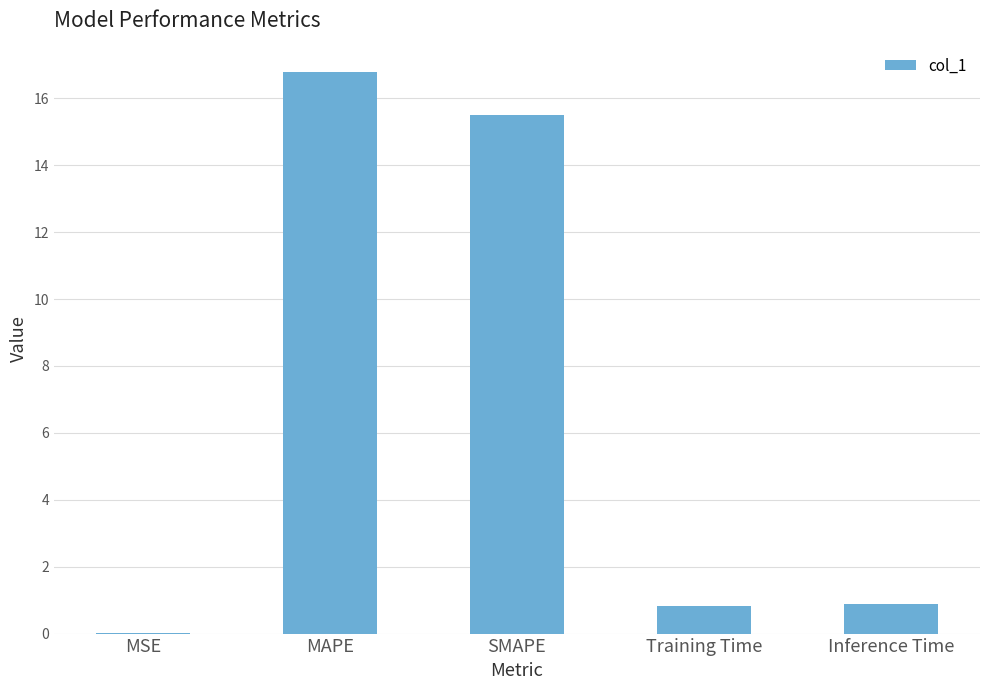

What is the change in value from MSE to Inference Time?

+0.9